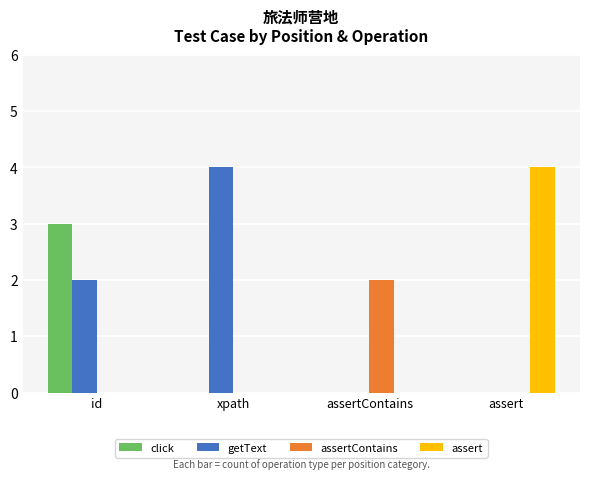

Reading right to left, extract all data points from this chart.

click: assert=0	assertContains=0	xpath=0	id=3
getText: assert=0	assertContains=0	xpath=4	id=2
assertContains: assert=0	assertContains=2	xpath=0	id=0
assert: assert=4	assertContains=0	xpath=0	id=0